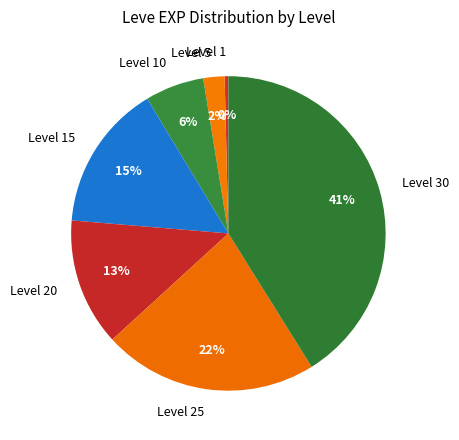

To the nearest percent, what percentage of the pie is Level 25?

22%